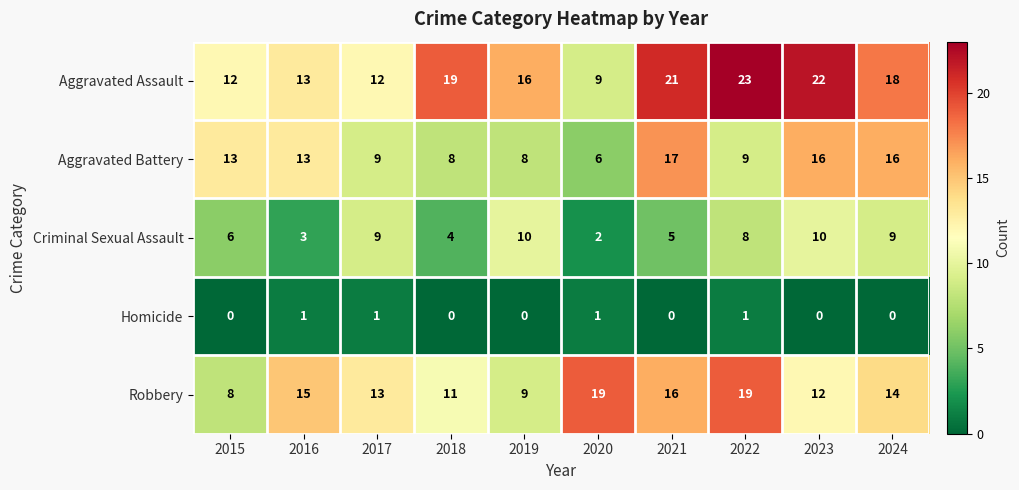

Where is Criminal Sexual Assault nearest to the value 6?

2015